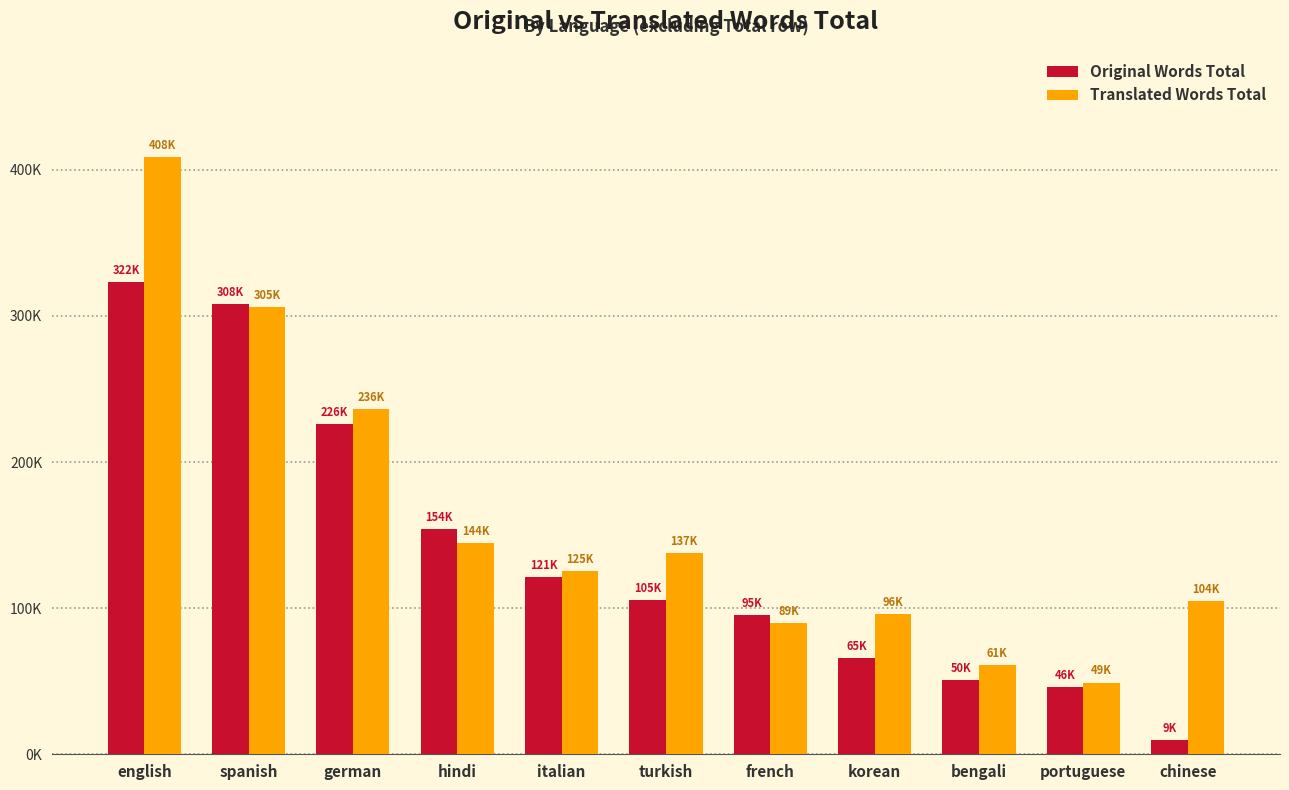

Where does the Translated Words Total series first go above 125443?

english